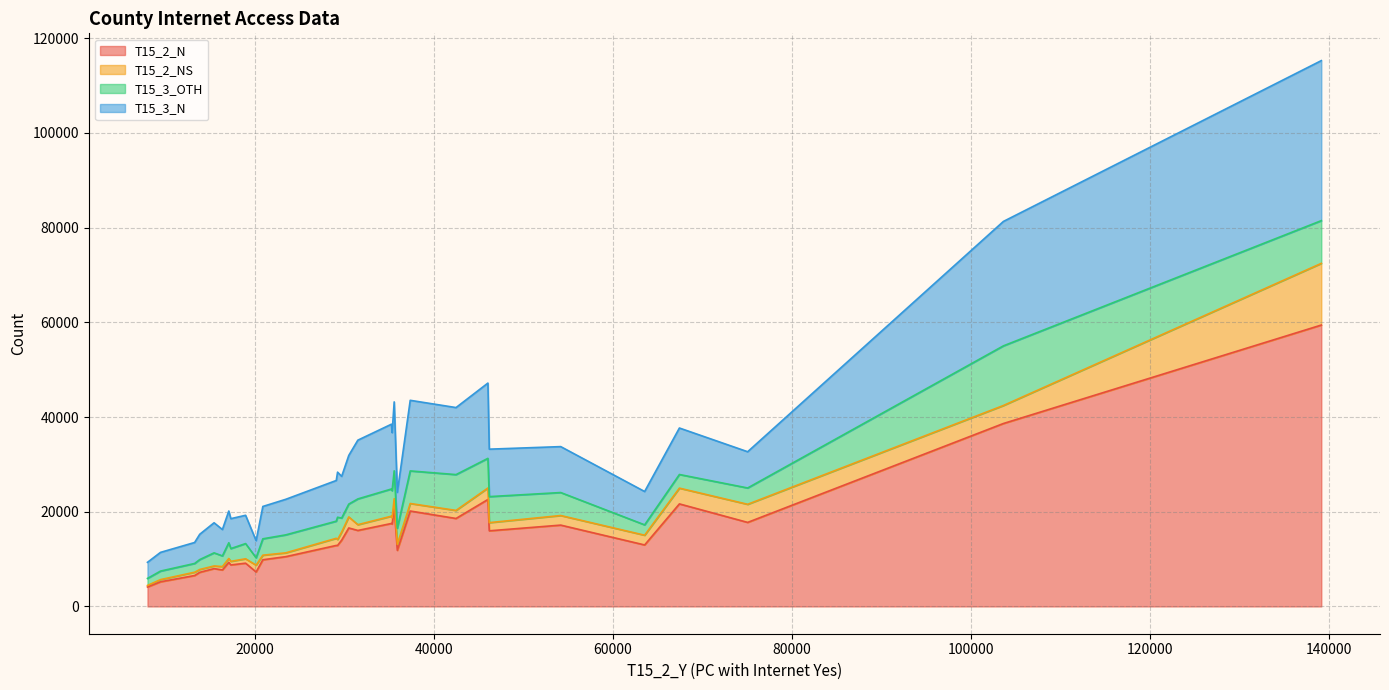

What are all the series names shown in the legend?

T15_2_N, T15_2_NS, T15_3_OTH, T15_3_N